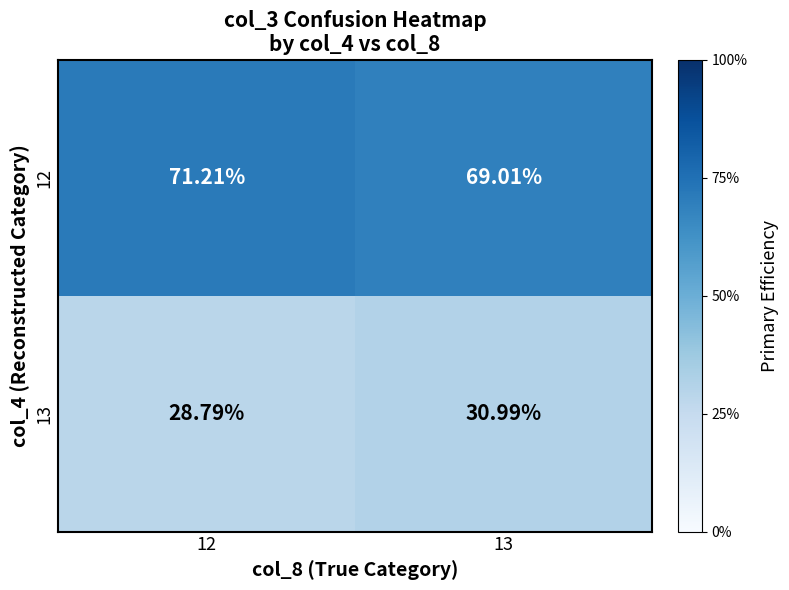

Rank the series at 12 from lowest to highest value.

13, 12